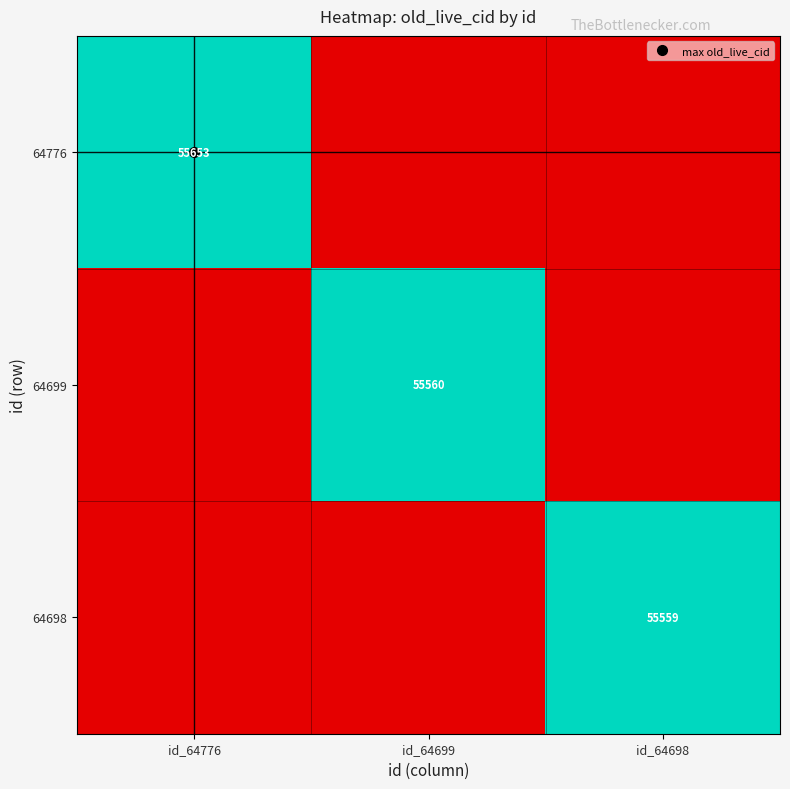

Which series has the largest total across all categories?

64776